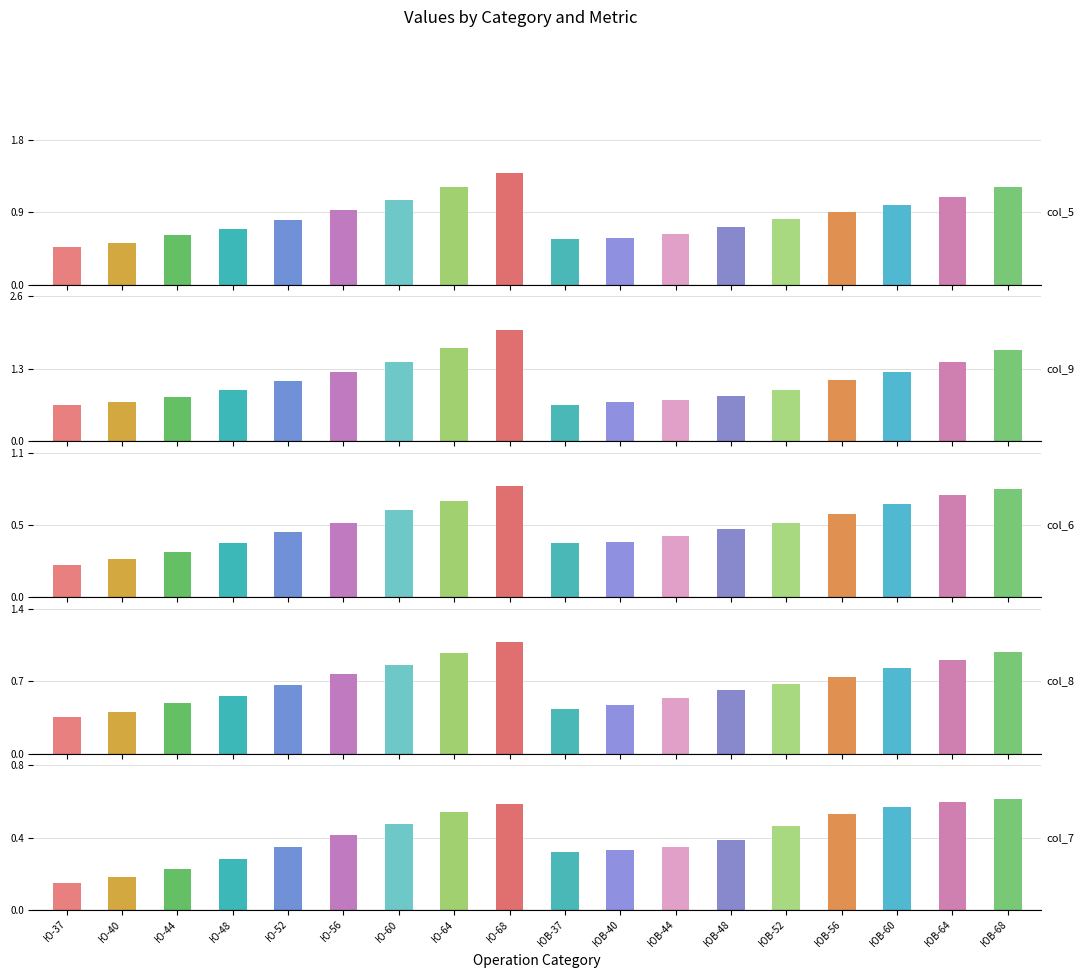

List the labels in order of col_8 value, smallest first.

Ю-37, Ю-40, ЮВ-37, ЮВ-40, Ю-44, ЮВ-44, Ю-48, ЮВ-48, Ю-52, ЮВ-52, ЮВ-56, Ю-56, ЮВ-60, Ю-60, ЮВ-64, Ю-64, ЮВ-68, Ю-68